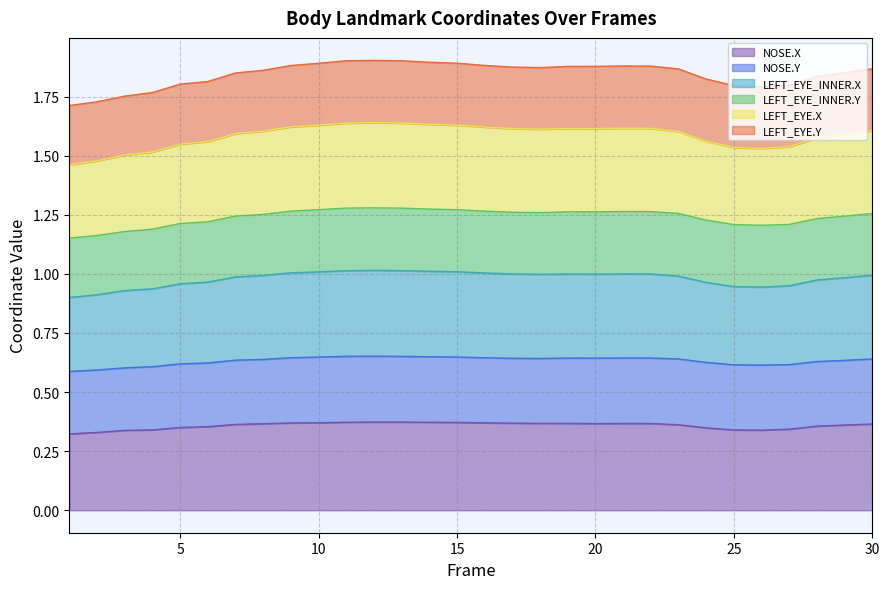

How many LEFT_EYE.X values are between 1 and 2?

30